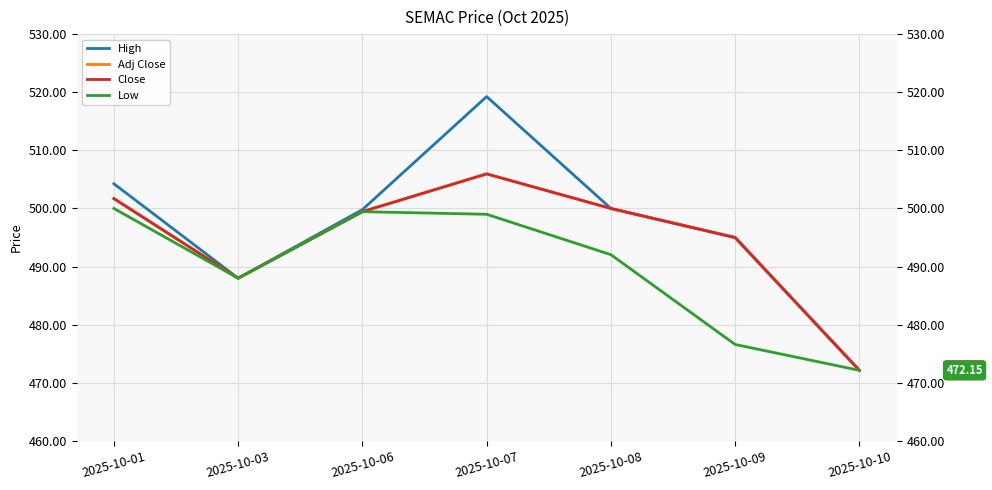

The Close series shows 304.2 at 2025-10-10. True or false?

False